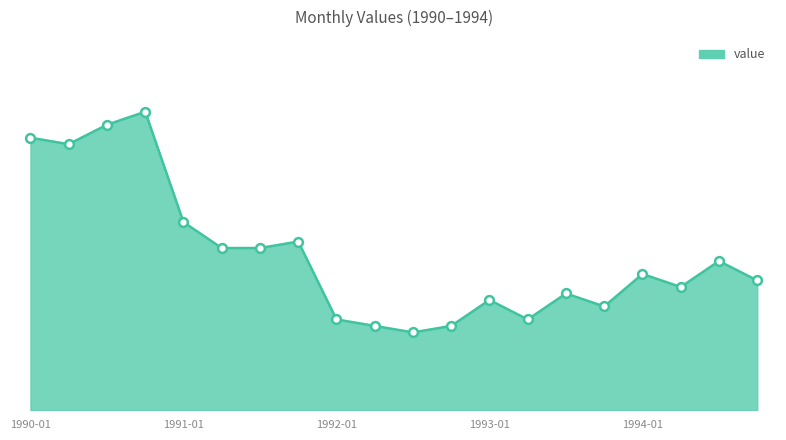

Does the chart have visible grid lines?

No